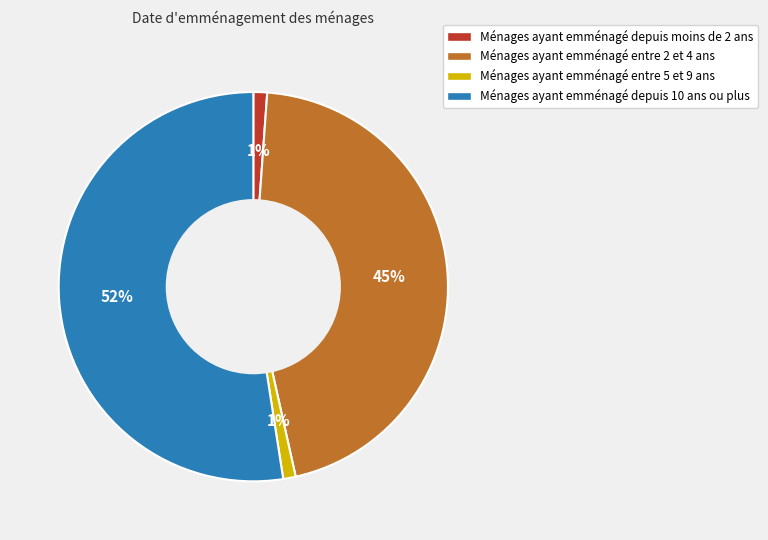

How many slices are in this pie chart?

4